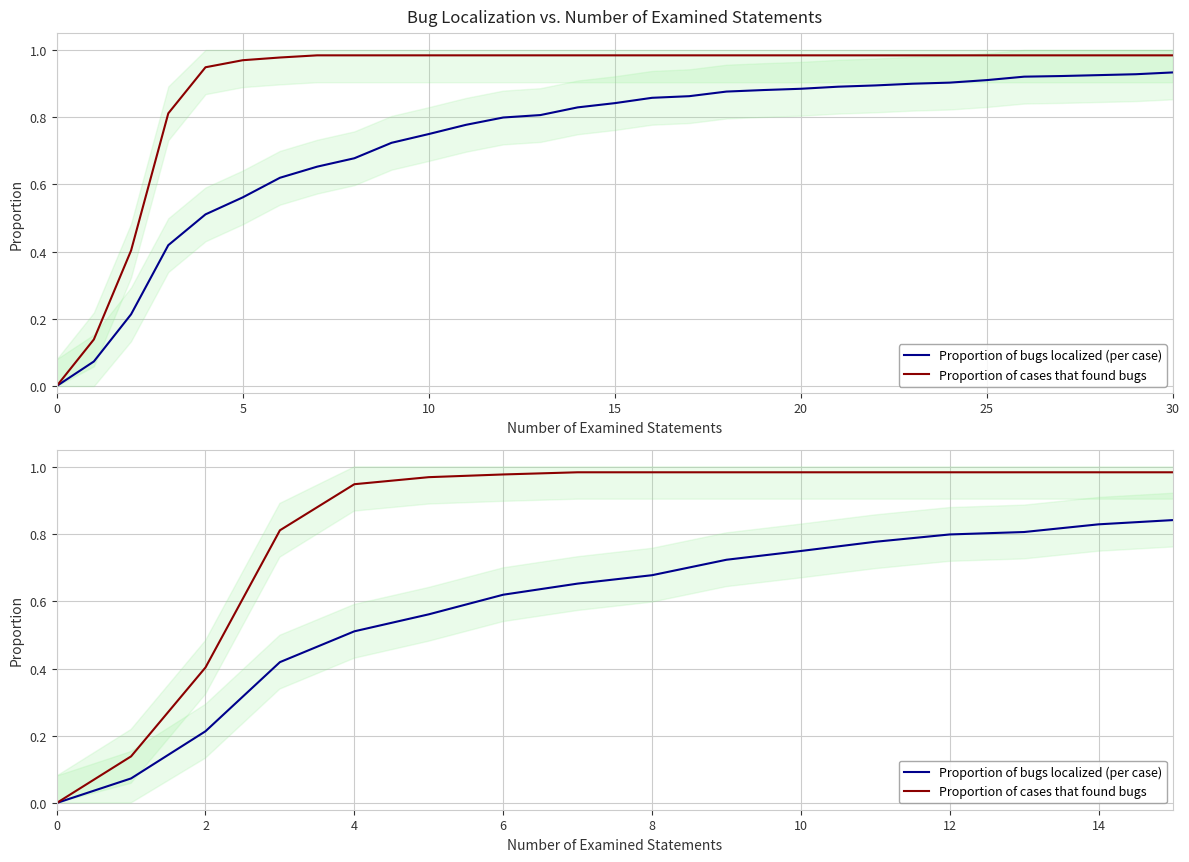

What are all the series names shown in the legend?

Proportion of bugs localized (per case), Proportion of cases that found bugs